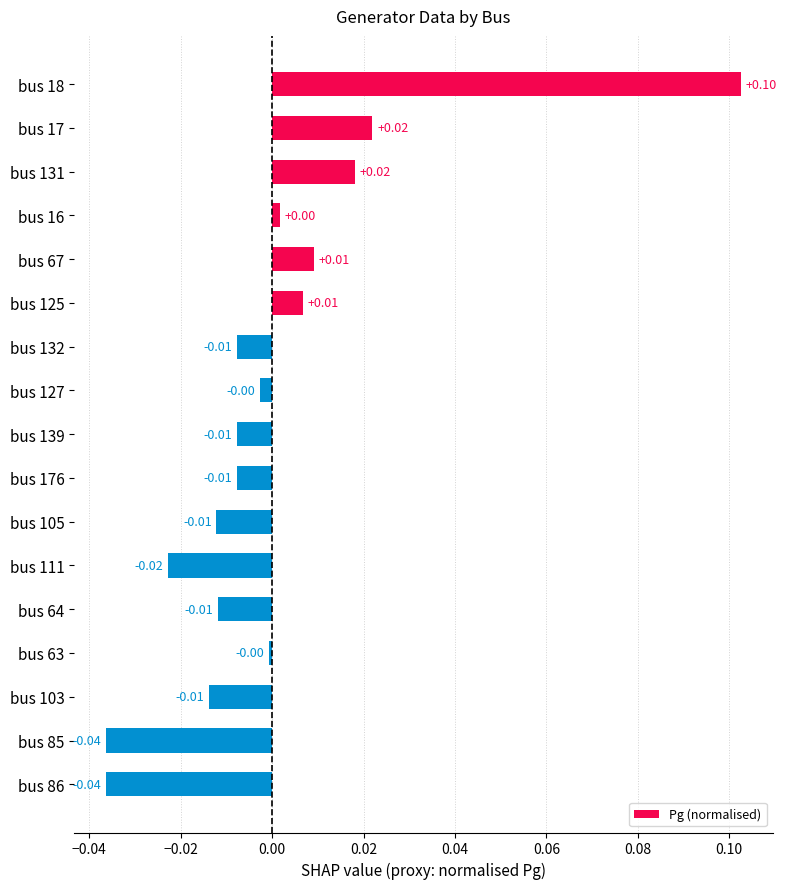

Which has a higher value, bus 125 or bus 176?

bus 125